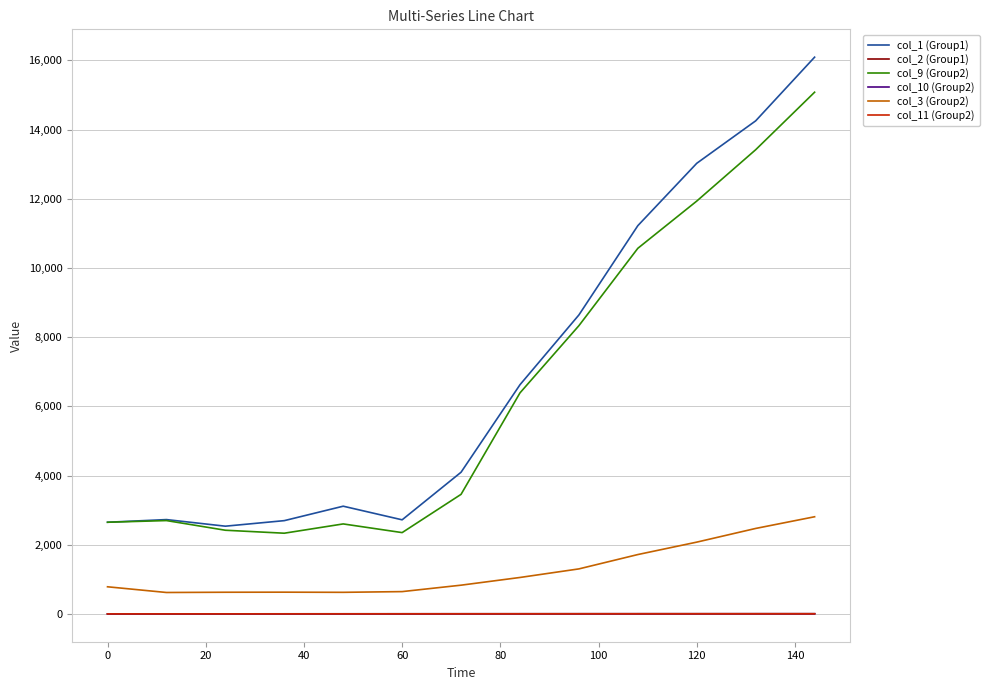

At how many categories does at least one series exceed 4854?

6